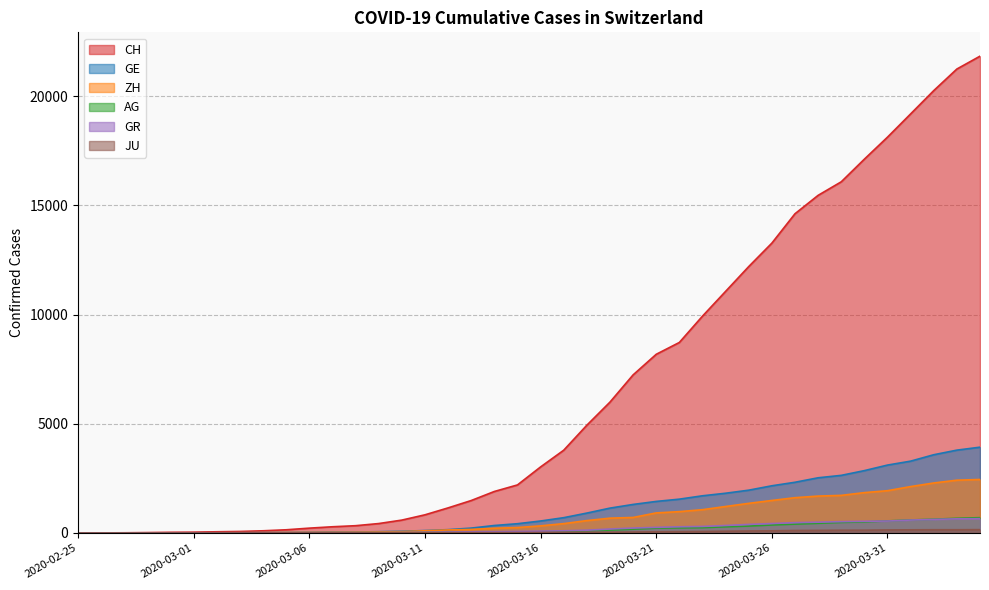

True or false: JU and GE cross at least once.

False